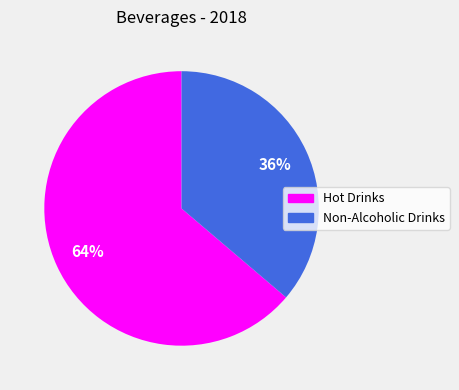

To the nearest percent, what is the difference between the Non-Alcoholic Drinks and Hot Drinks slice percentages?

28%